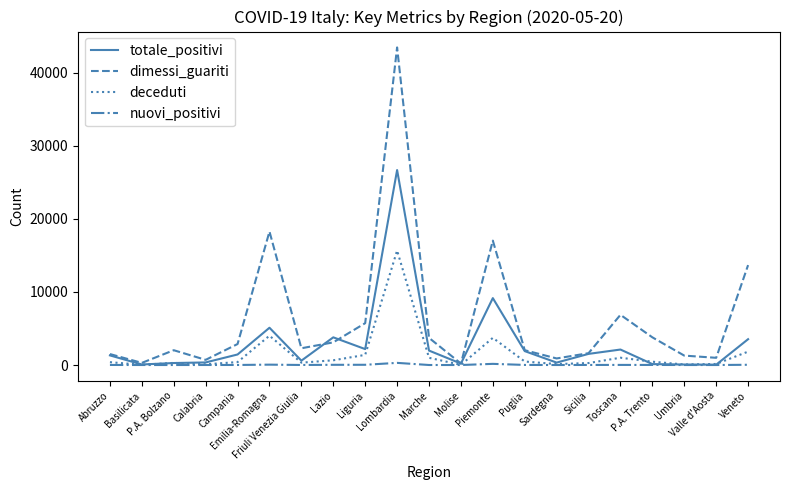

Which series has the largest total across all categories?

dimessi_guariti